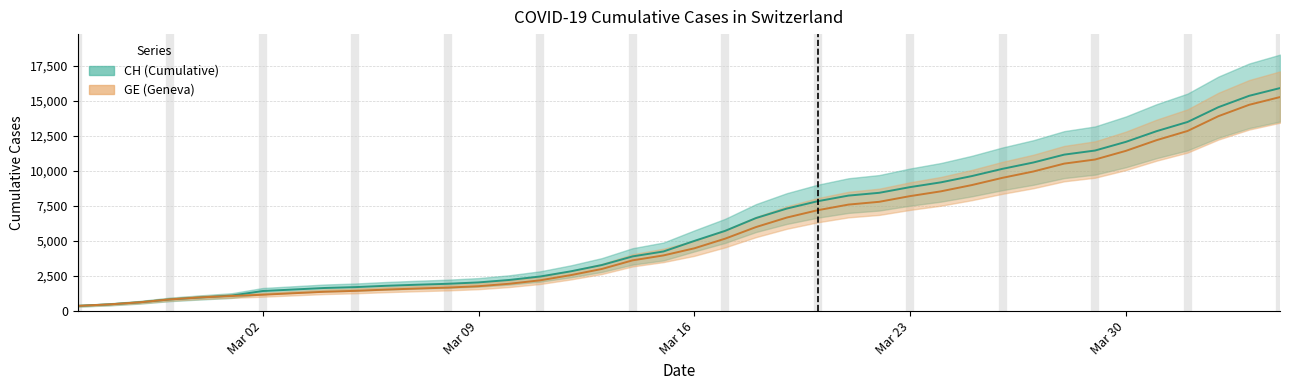

What is the average value of the GE series?

5641